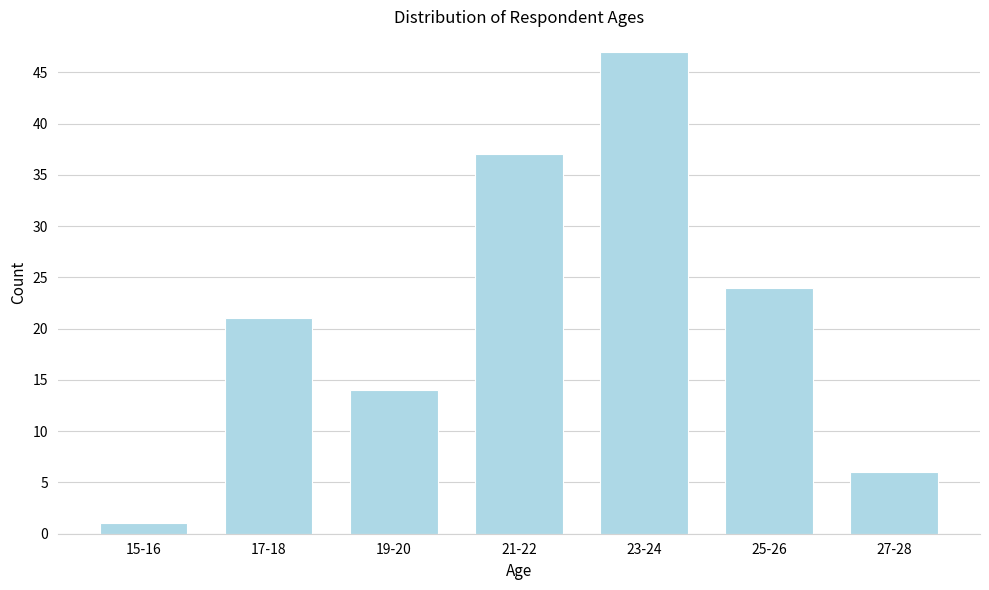

Reading left to right, list all the values displayed in this chart.

1	21	14	37	47	24	6